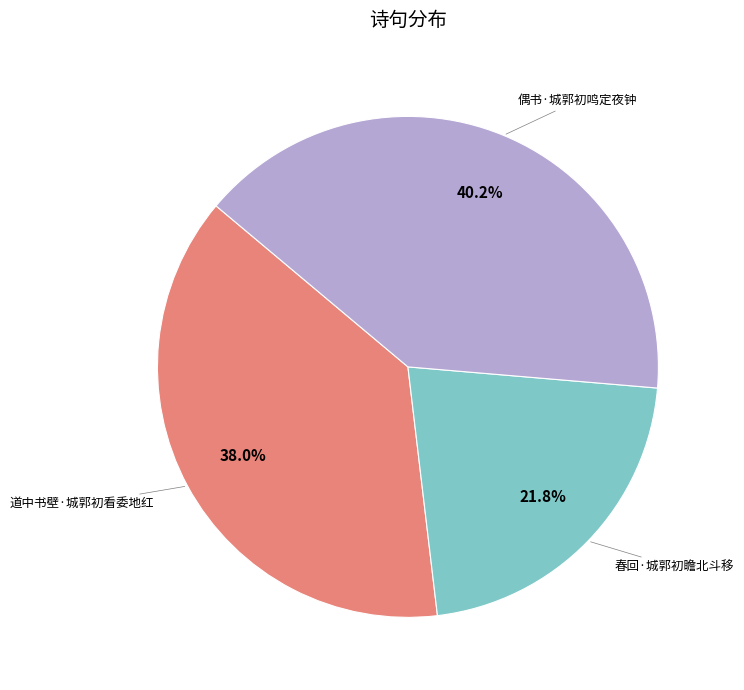

Is it true that 春回·城郭初瞻北斗移 is 22% of the pie?

True